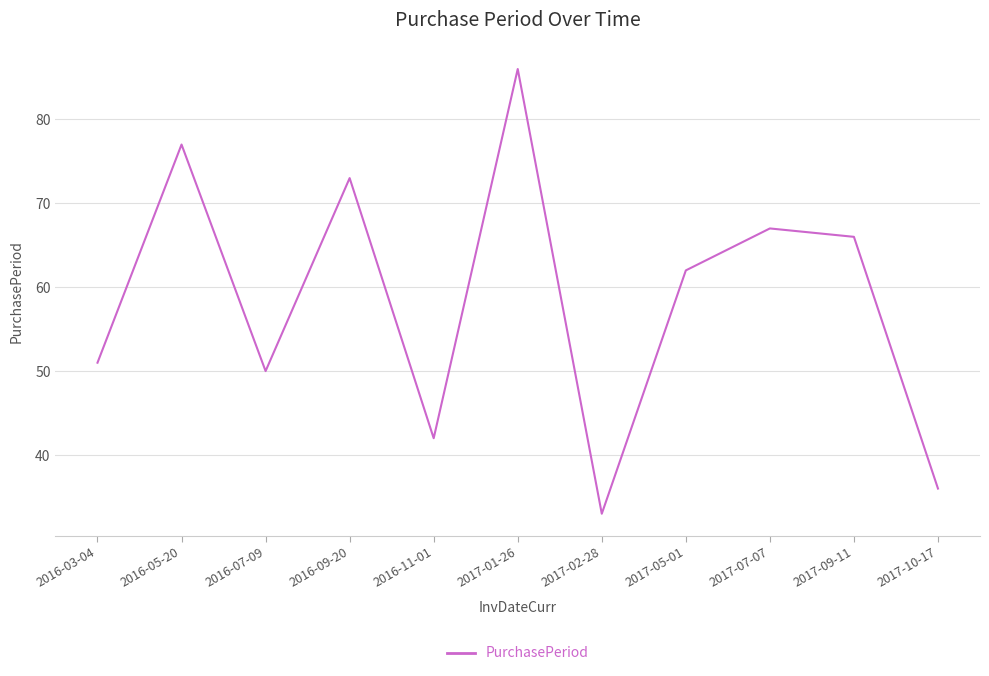

Reading left to right, what are all the values shown in this chart?

2016-03-04=51	2016-05-20=77	2016-07-09=50	2016-09-20=73	2016-11-01=42	2017-01-26=86	2017-02-28=33	2017-05-01=62	2017-07-07=67	2017-09-11=66	2017-10-17=36